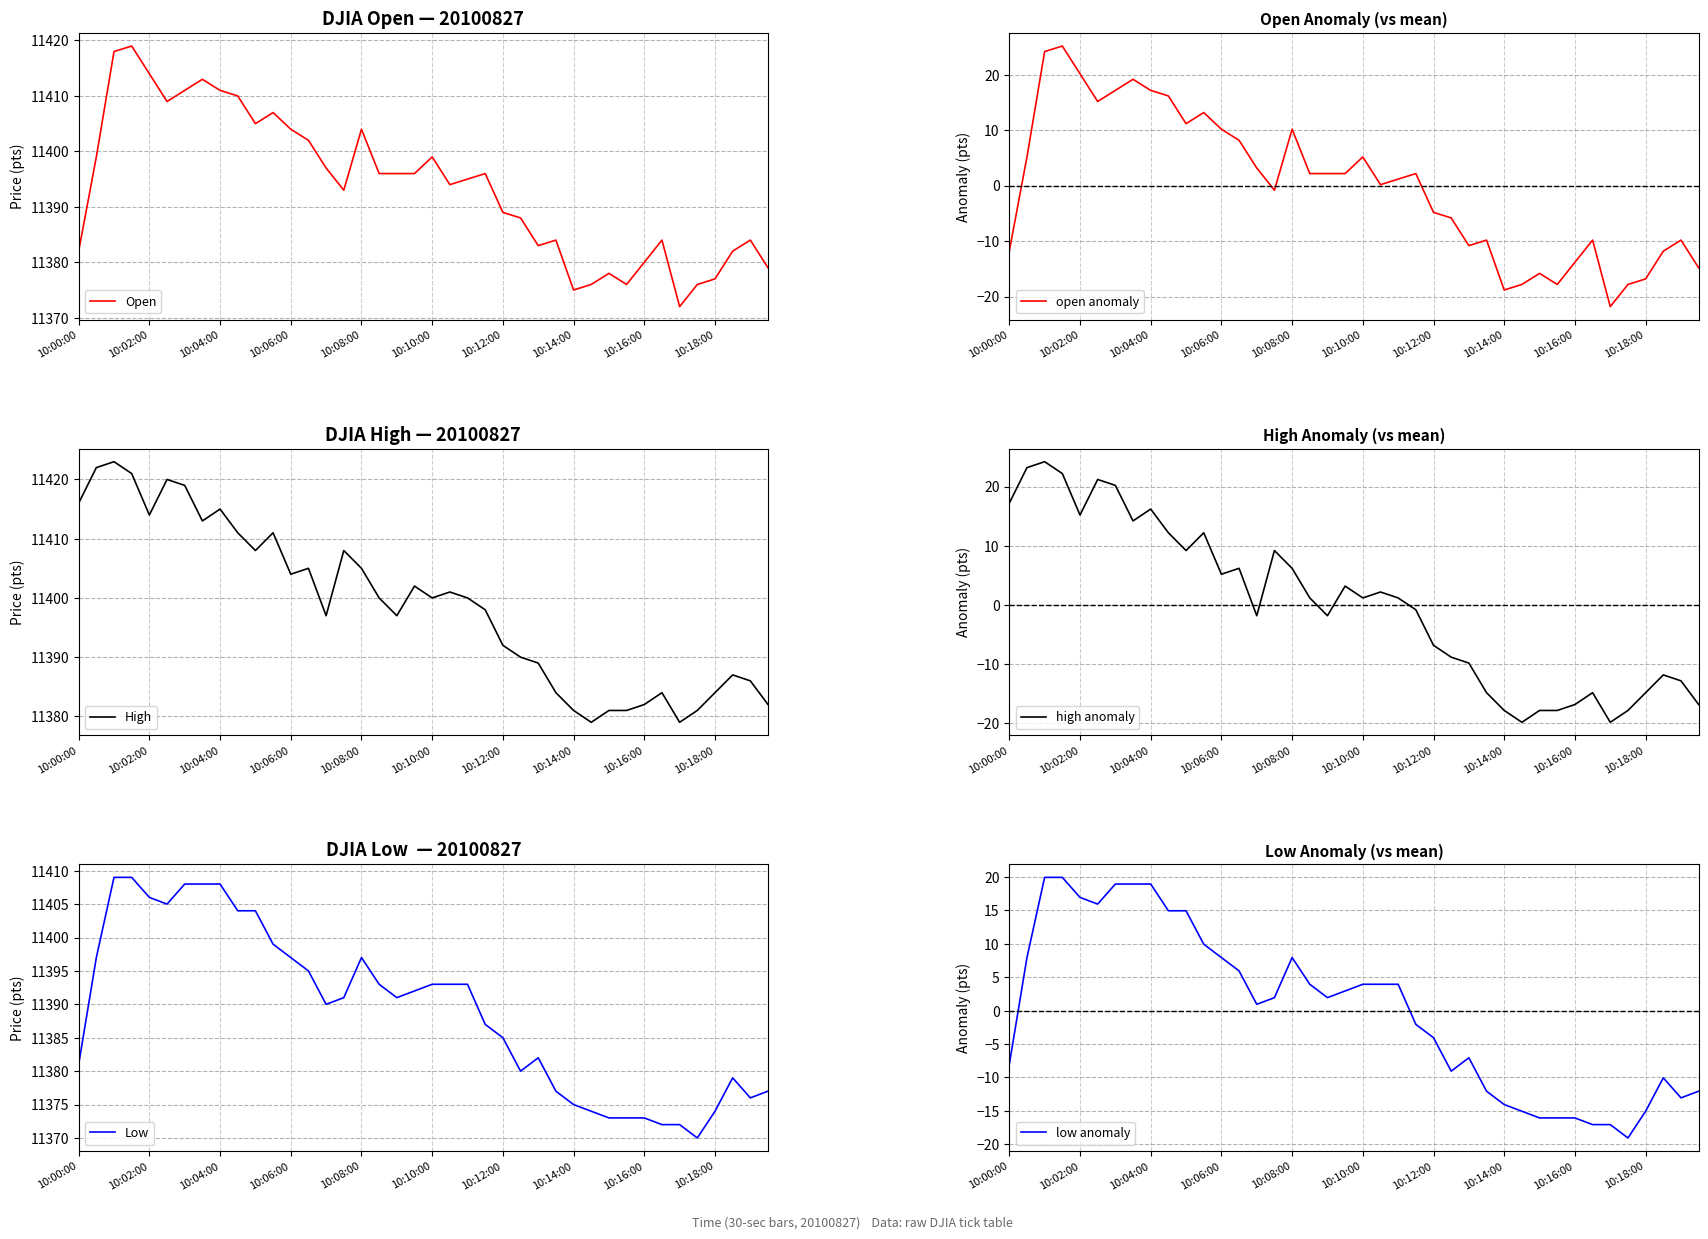

True or false: Open has a value of 7048 at 10:08:00.

False